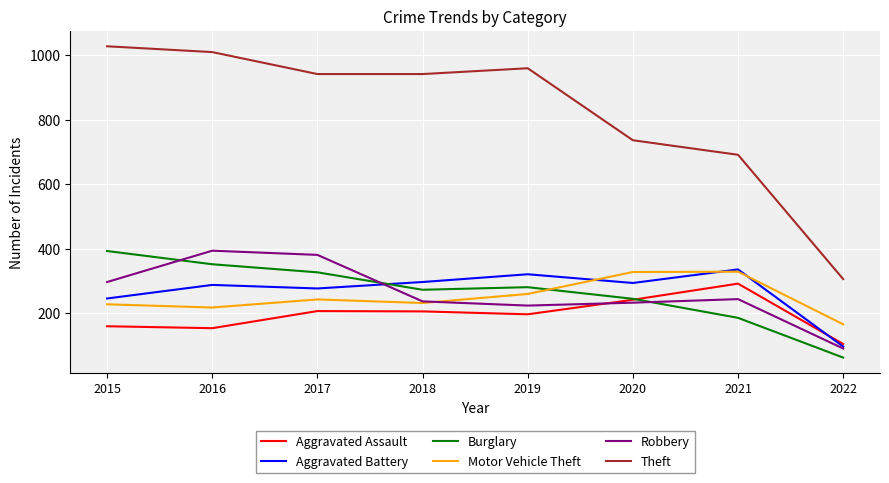

What is the approximate value of Robbery at 2021, to the nearest 10?

240